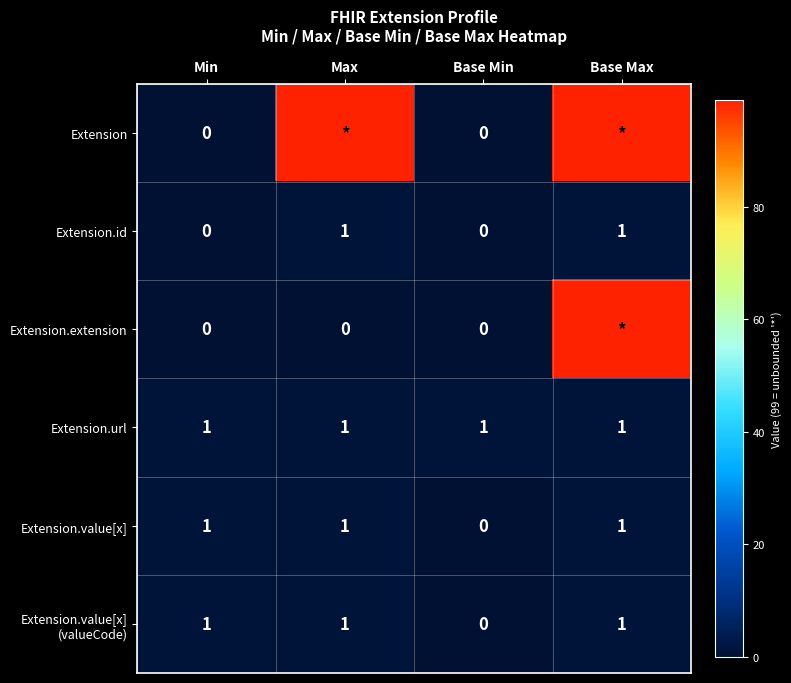

At which category is the sum across all series the highest?

Base Max